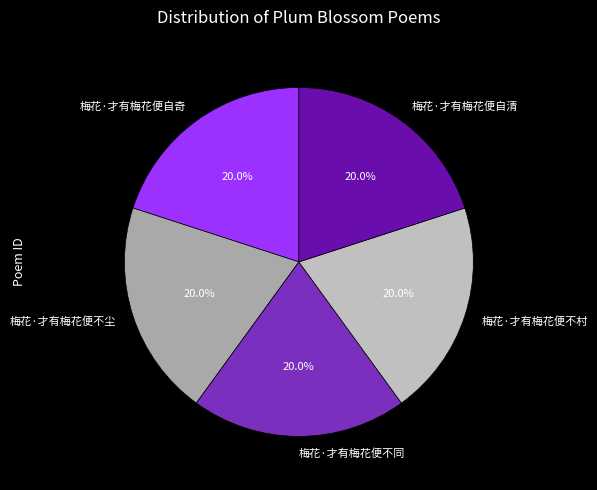

What percentage is the 梅花·才有梅花便不尘 slice, to the nearest percent?

20%